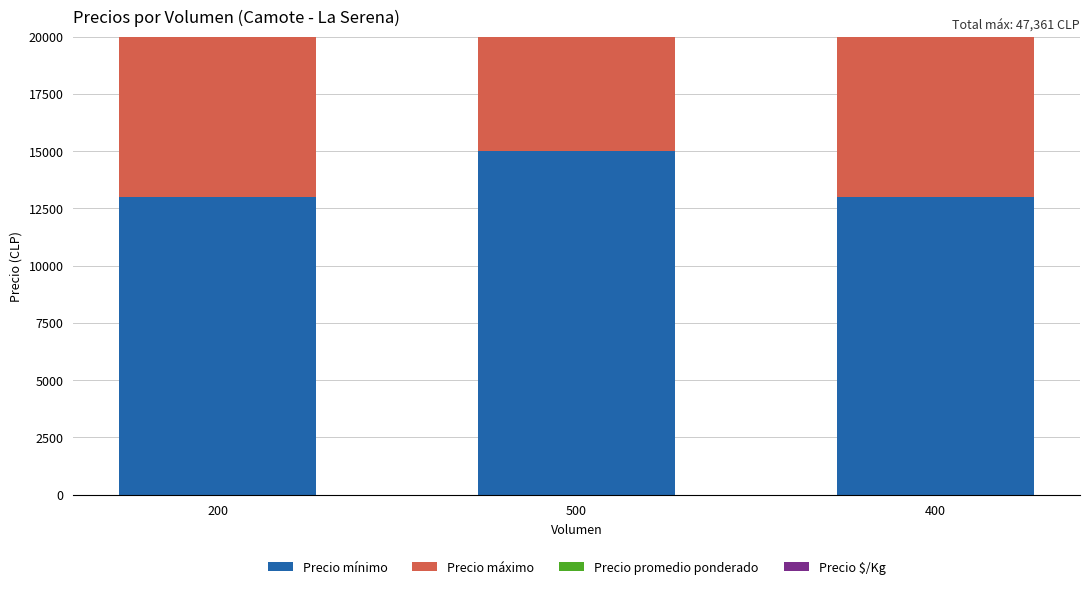

At how many categories does at least one series exceed 11482?

3